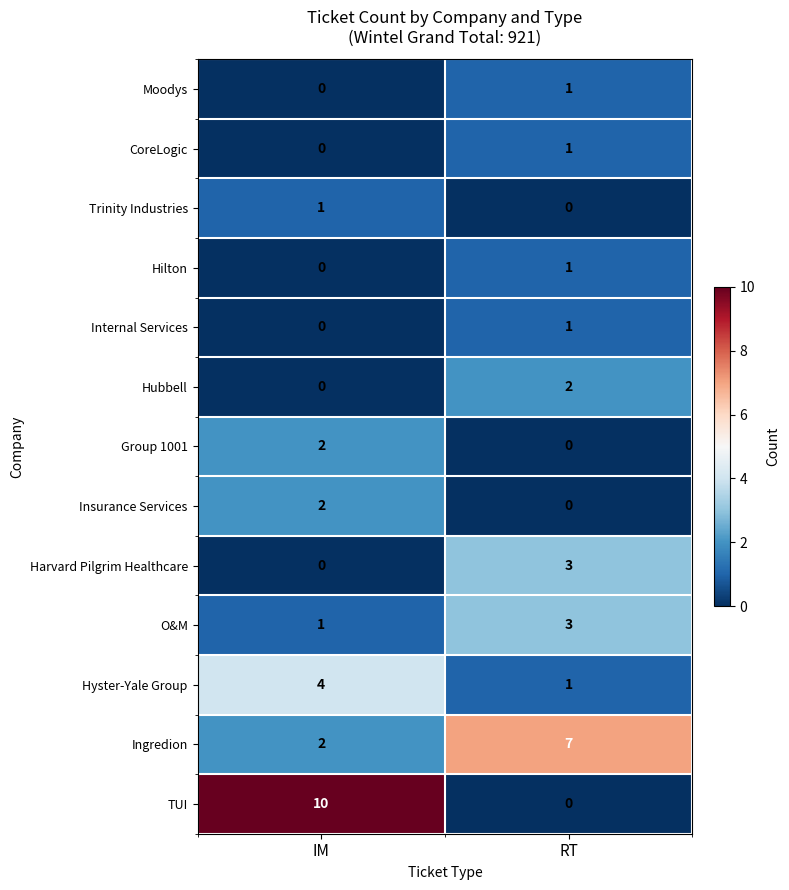

What is the approximate value of Harvard Pilgrim Healthcare at RT?

3